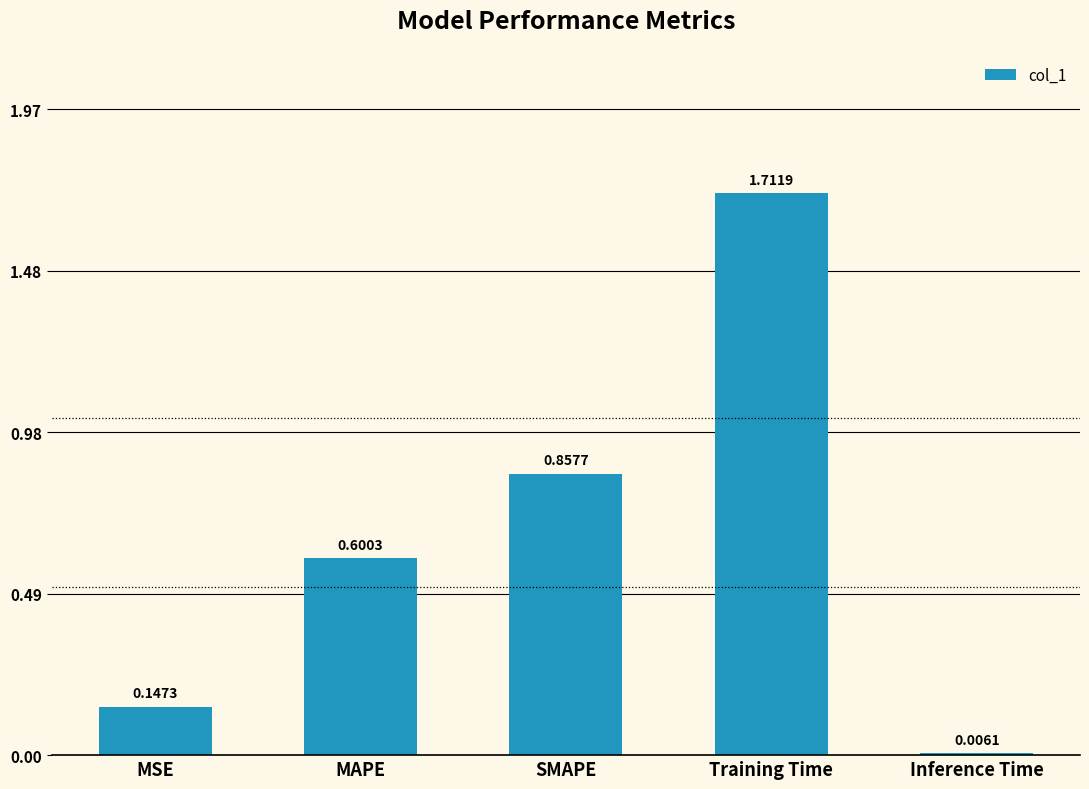

Are the bars horizontal?

No